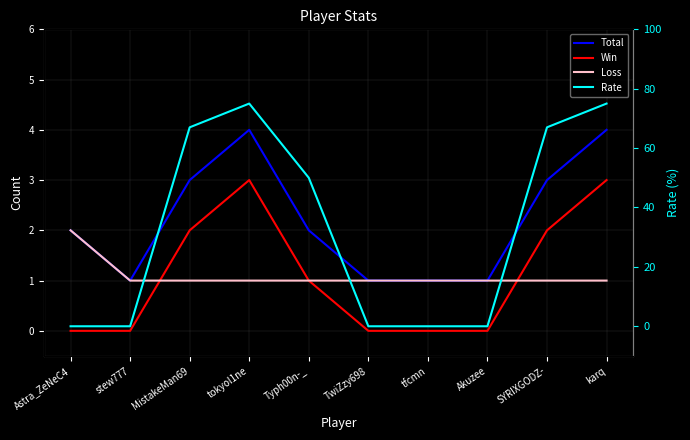

True or false: Win has more than 1 points higher than both neighbors.

False